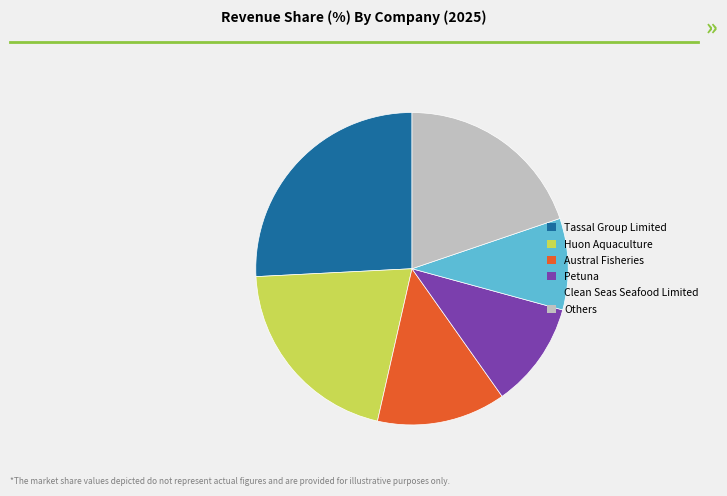

Do Huon Aquaculture and Others together represent more than half of the pie?

No